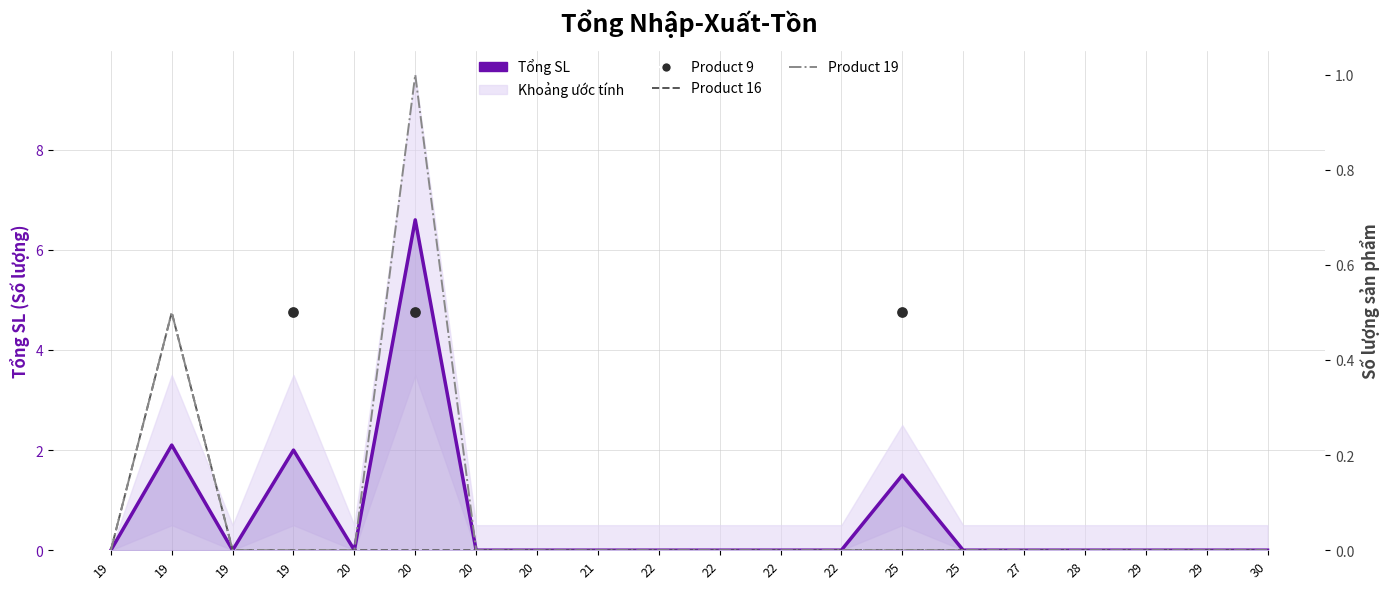

Which series contains the highest Y value?

Tổng SL